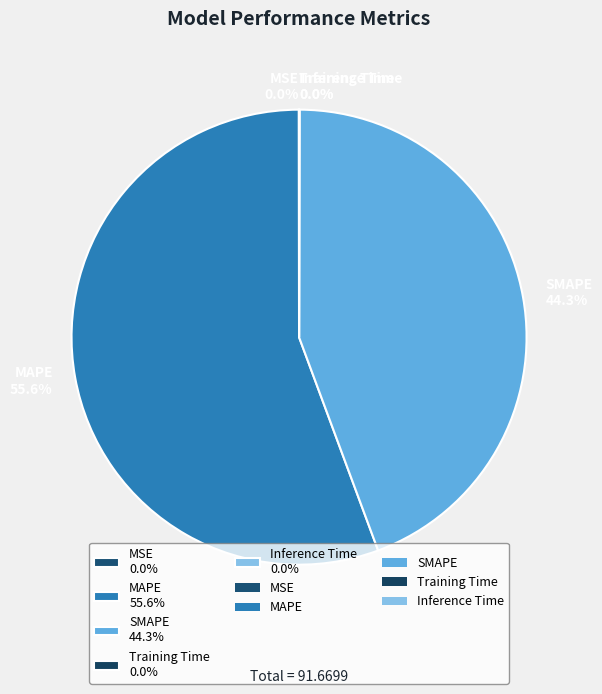

Is MAPE 55.6% the majority of the pie?

Yes